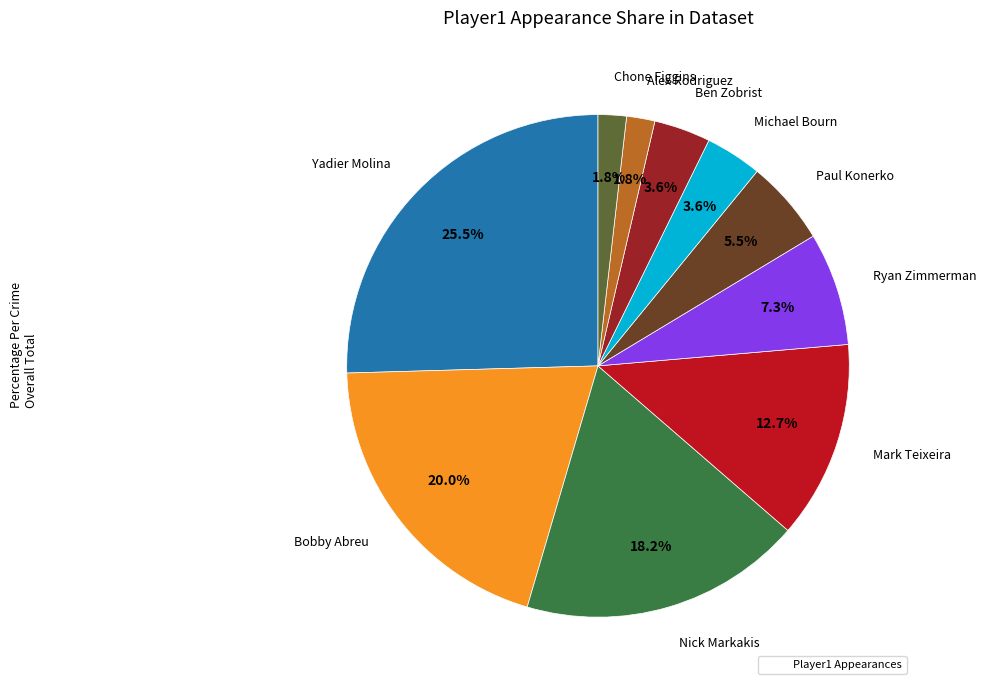

Is there a majority slice in this chart?

No